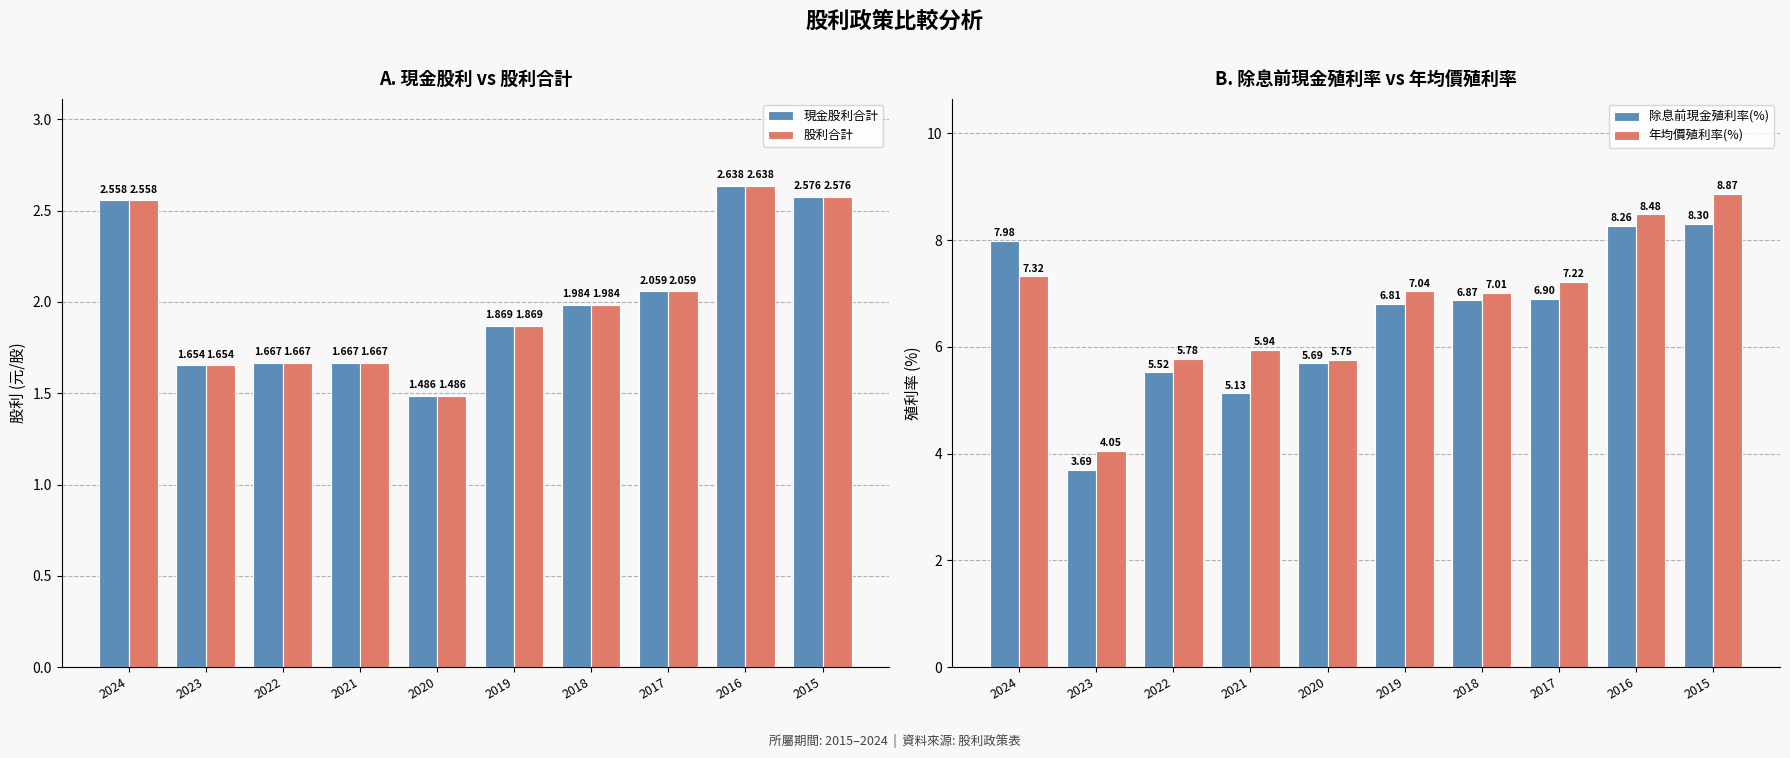

Which series has the largest total across all categories?

年均價殖利率(%)